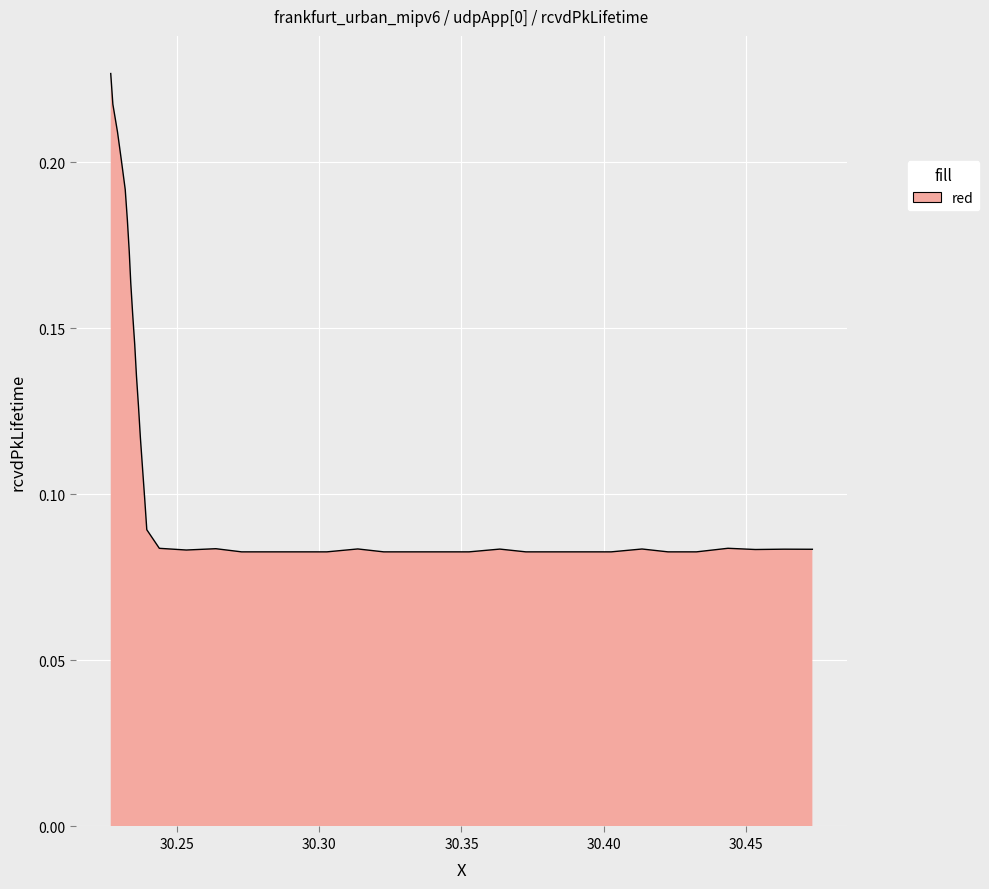

What is the maximum value shown in the chart?

0.2